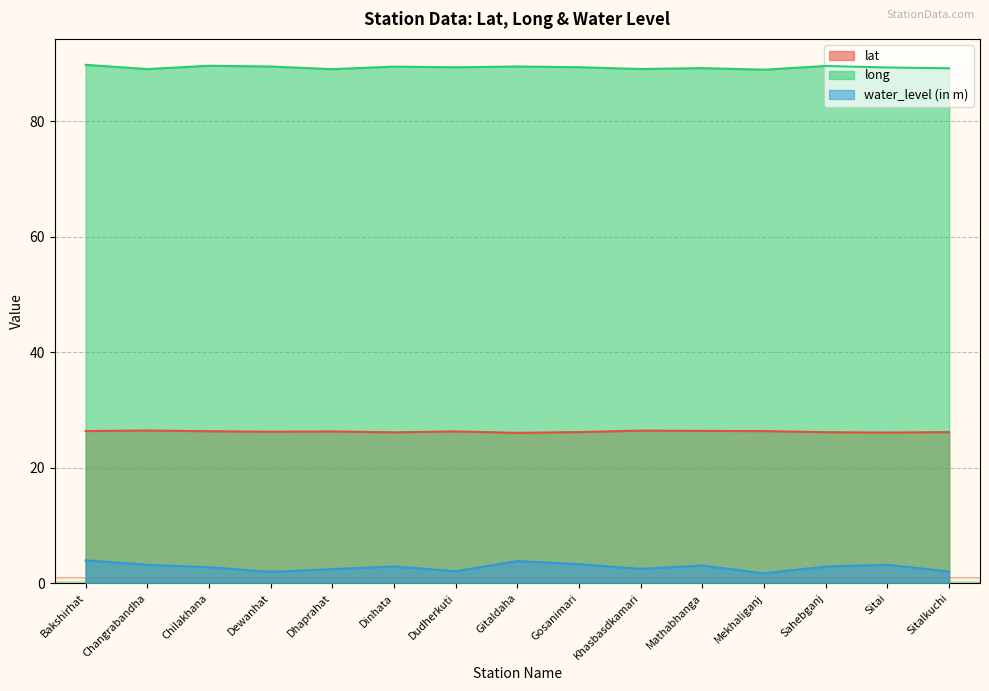

True or false: long and water_level (in m) intersect in this chart.

False